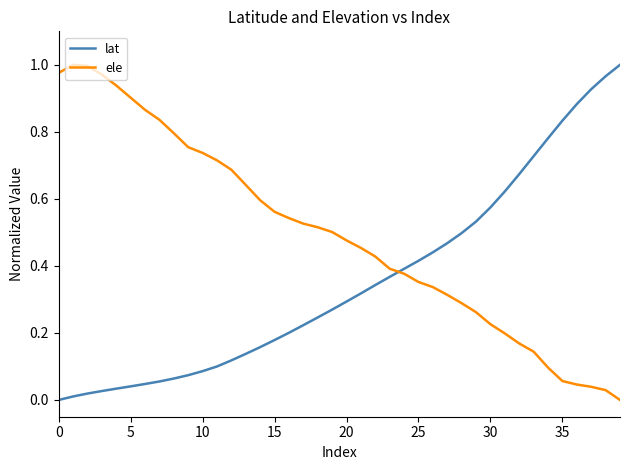

Rank the series by their average value, from highest to lowest.

ele, lat